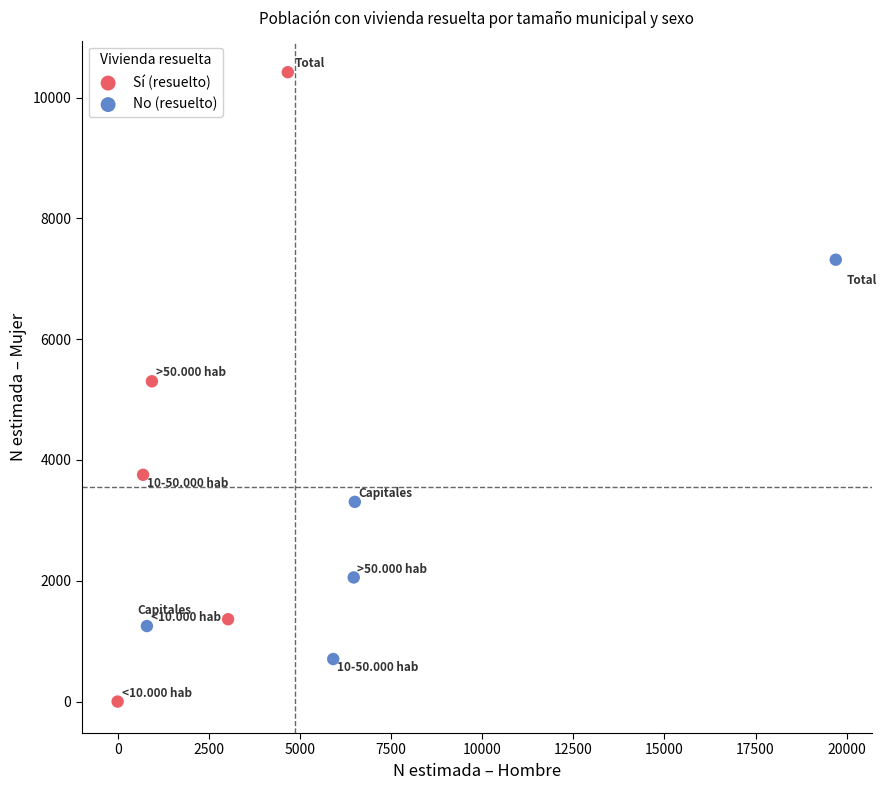

Which series reaches the maximum Y coordinate?

Sí (resuelto)